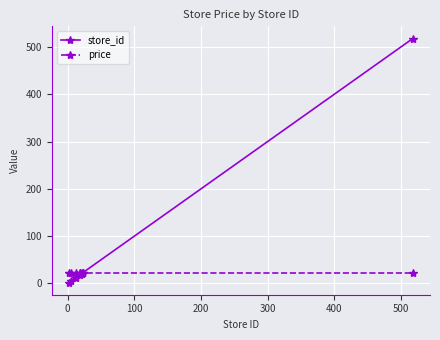

What is the highest value of the price series?

21.9